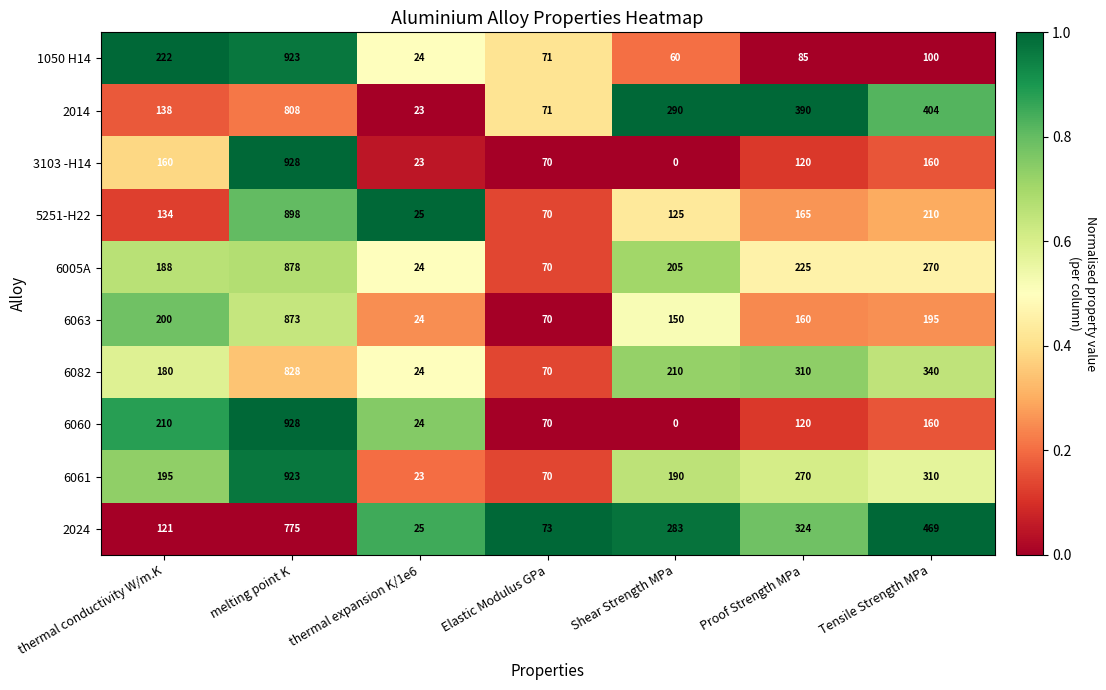

The 3103 -H14 series shows 72 at Tensile Strength MPa. True or false?

False